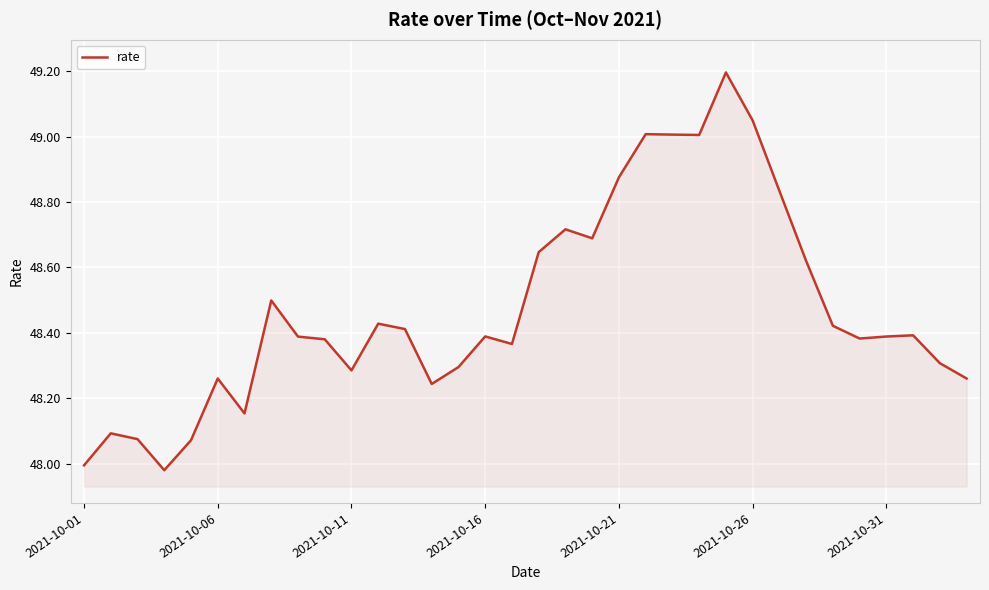

How many lines are shown in the chart?

1